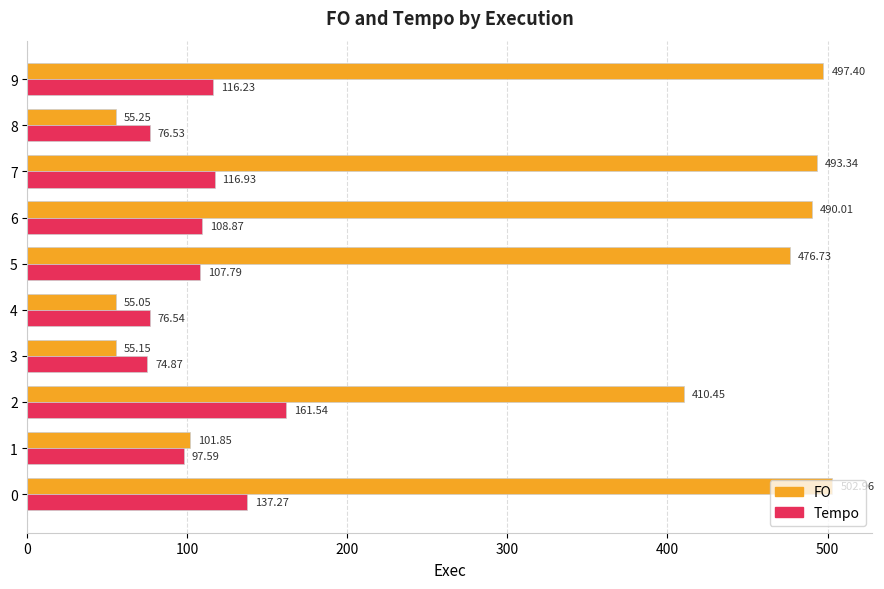

What are all the series names shown in the legend?

FO, Tempo